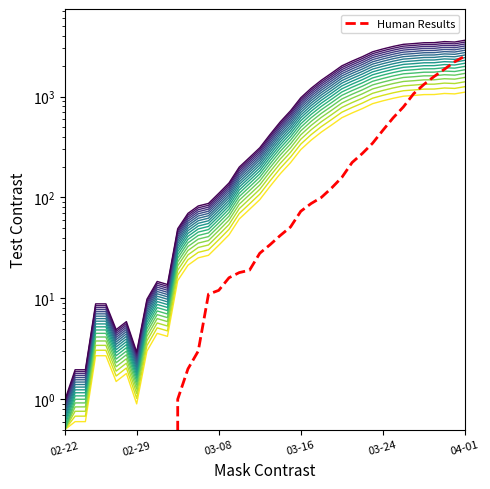

Which has a higher value, 9 or 13?

13